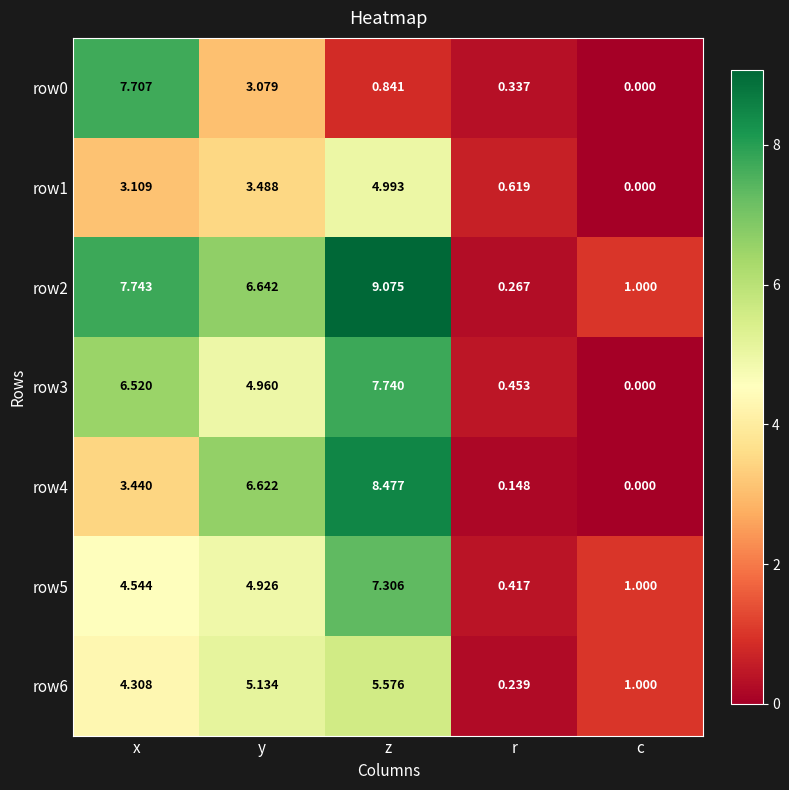

How many series are shown in this chart?

7